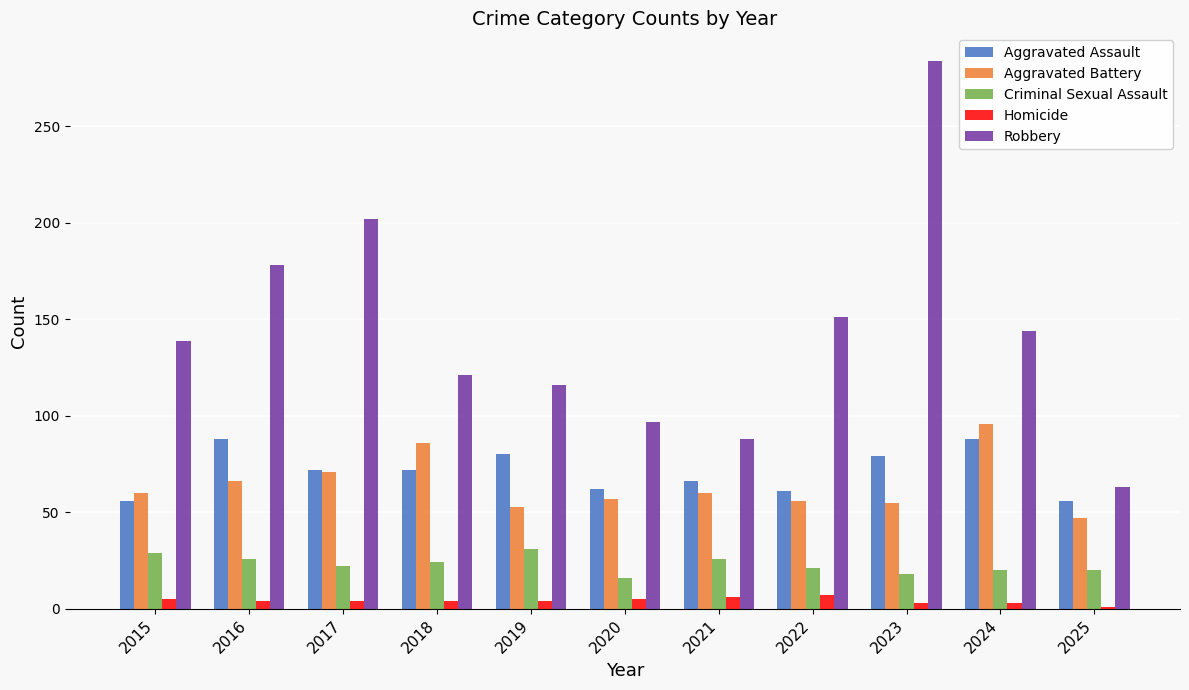

What is the lowest value of the Aggravated Assault series?

56